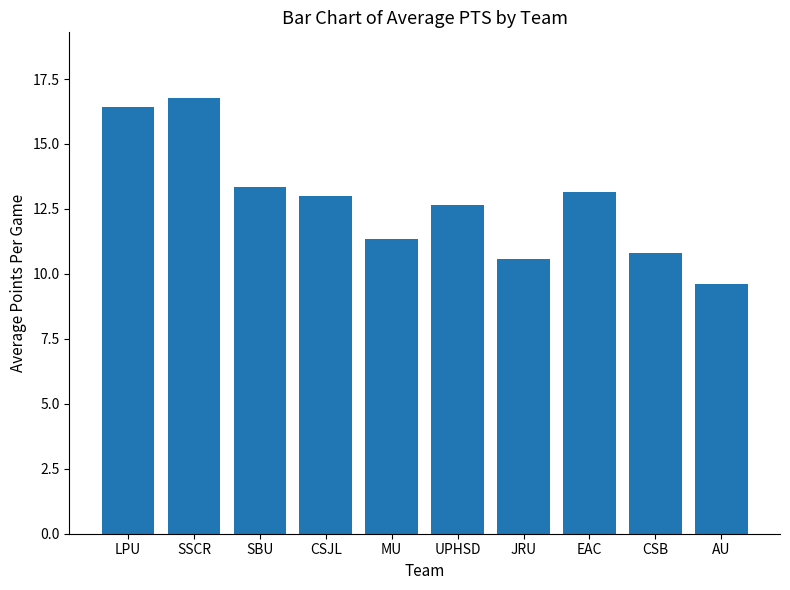

Which has a higher value, JRU or SSCR?

SSCR